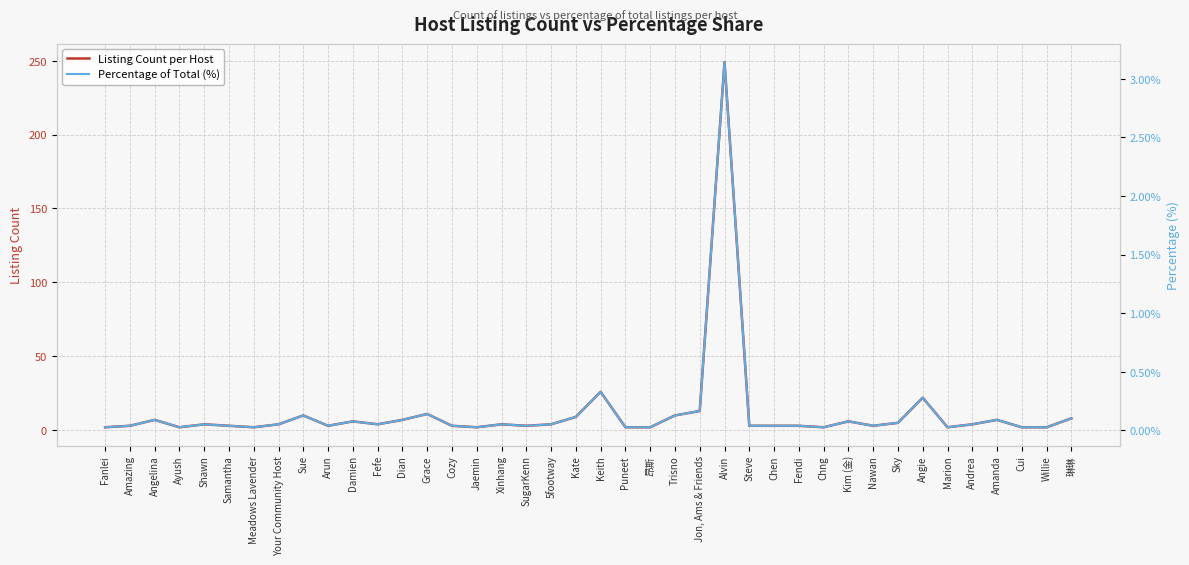

At which category does Percentage of Total (%) reach its first local valley?

Ayush